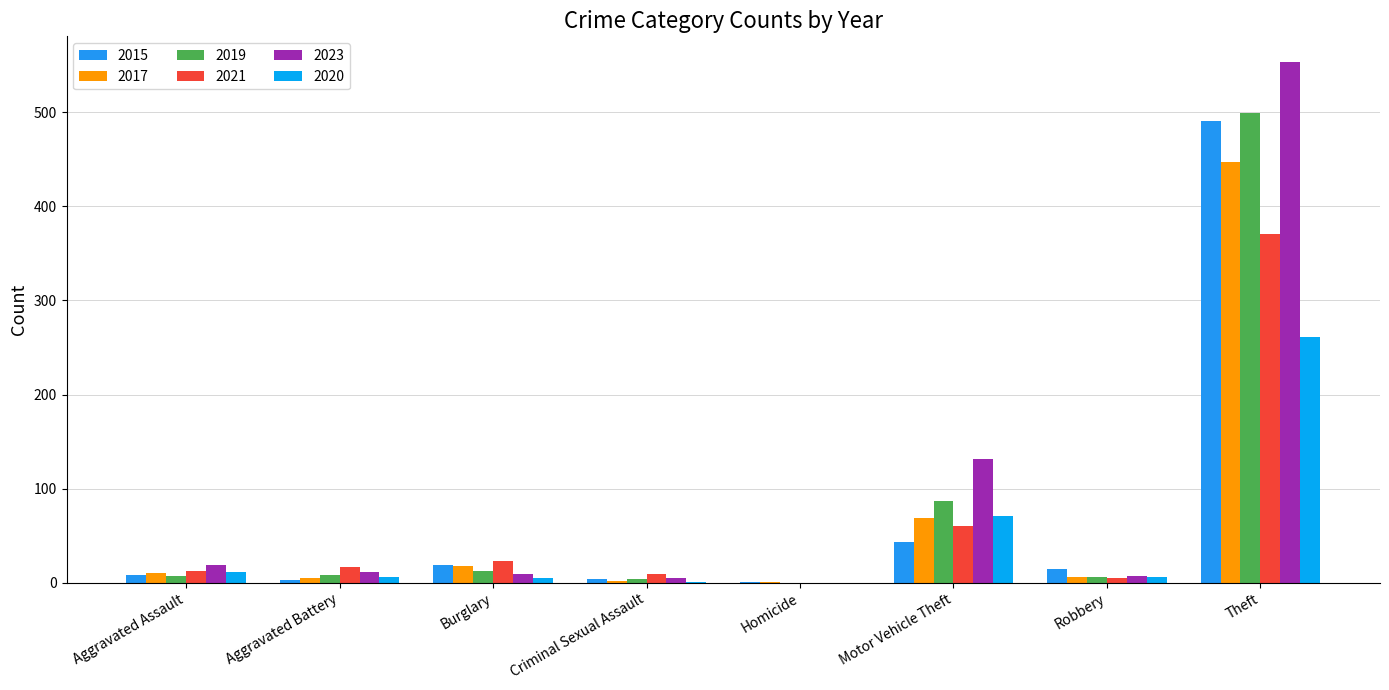

Does the chart contain stacked bars?

No